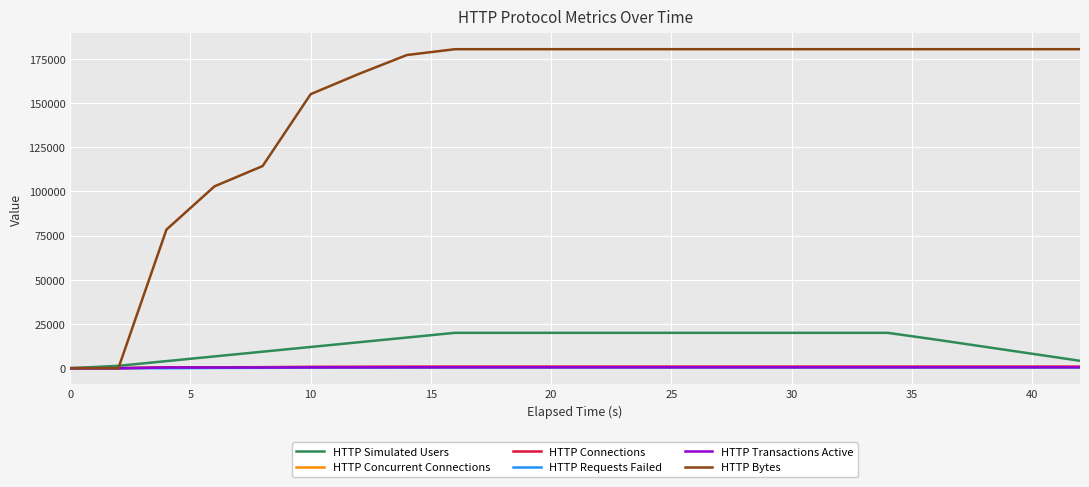

Does the chart have visible grid lines?

Yes